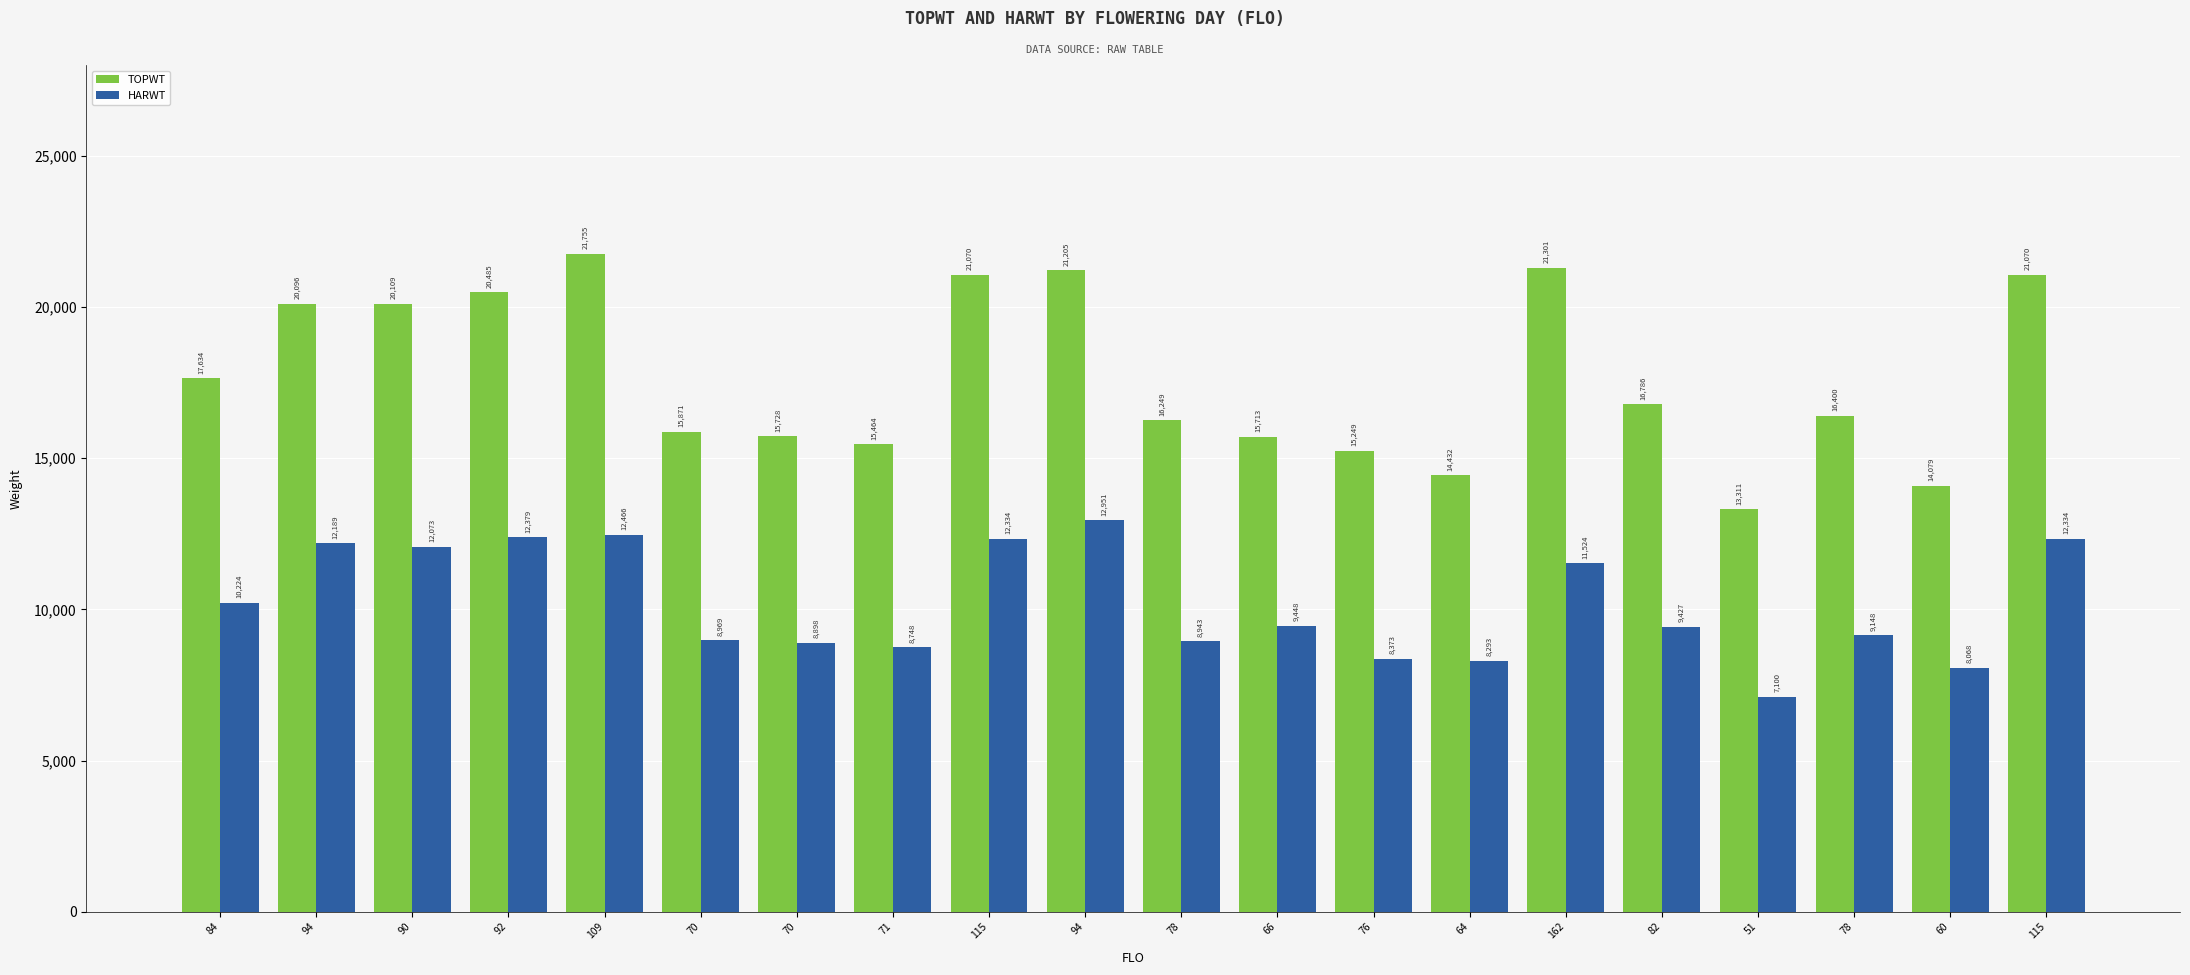

Count the number of categories in the chart.

20